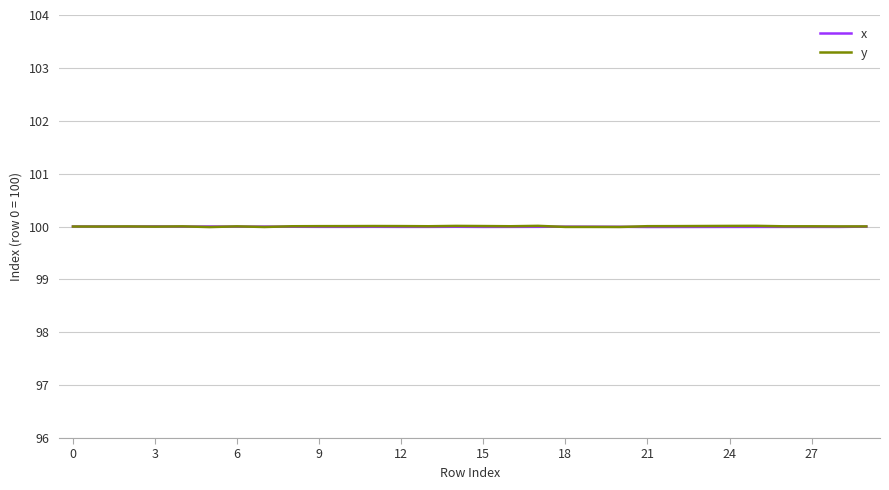

Which series has the widest spread of values?

y